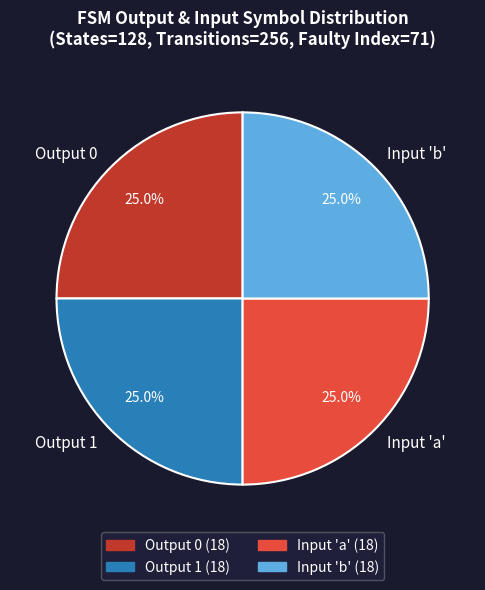

Is there any slice that represents more than half of the pie?

No